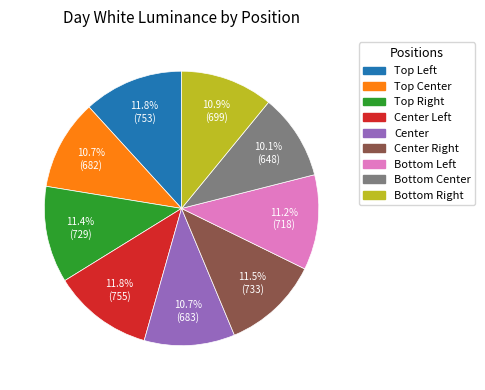

What is the smallest slice in the pie chart?

Bottom Center